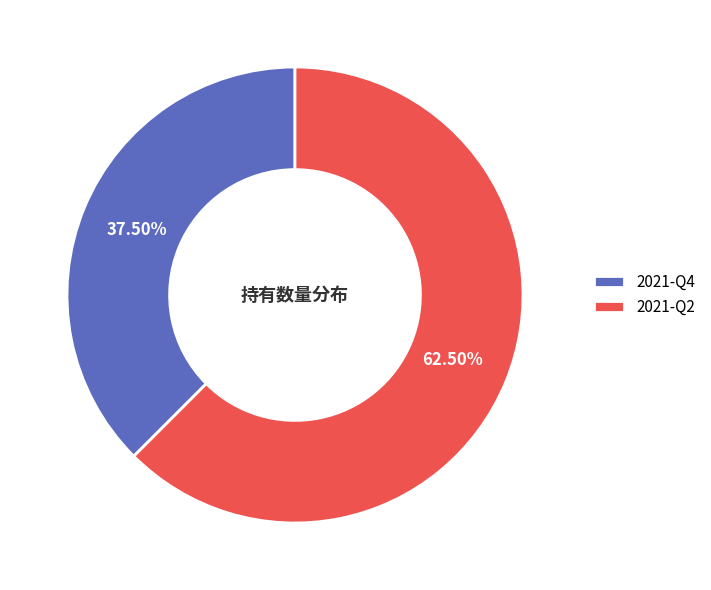

Which has a higher value, 2021-Q4 or 2021-Q2?

2021-Q2